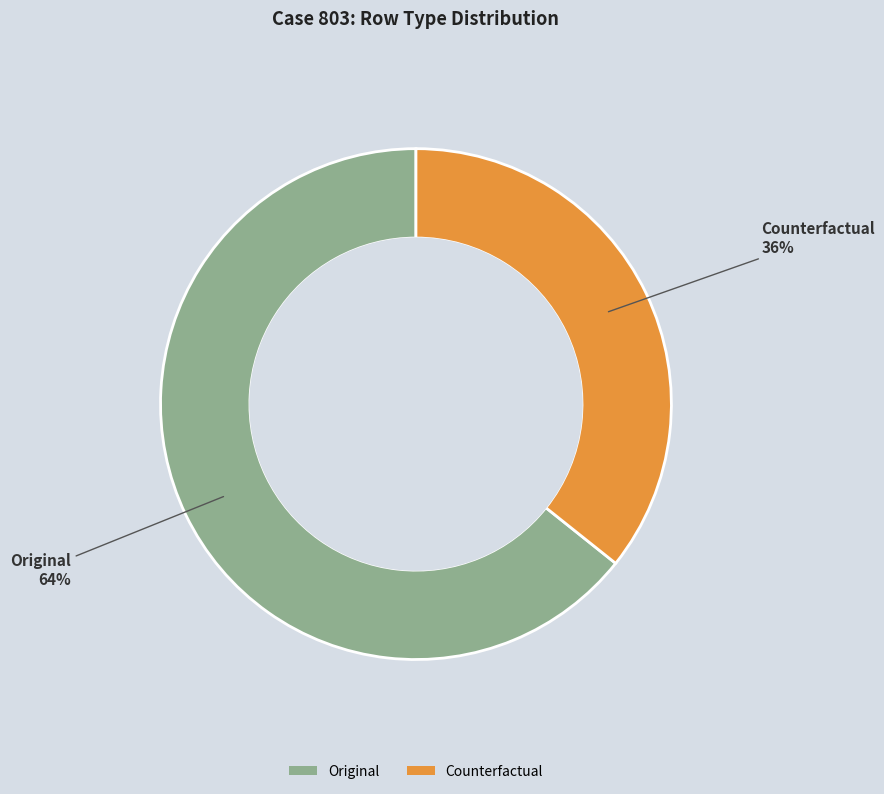

Which slice is the smallest?

Counterfactual